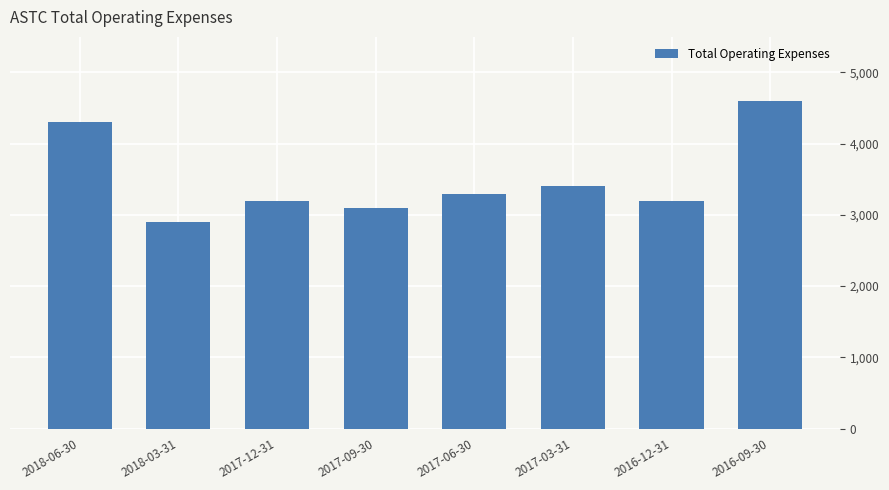

What is the average value?

3500